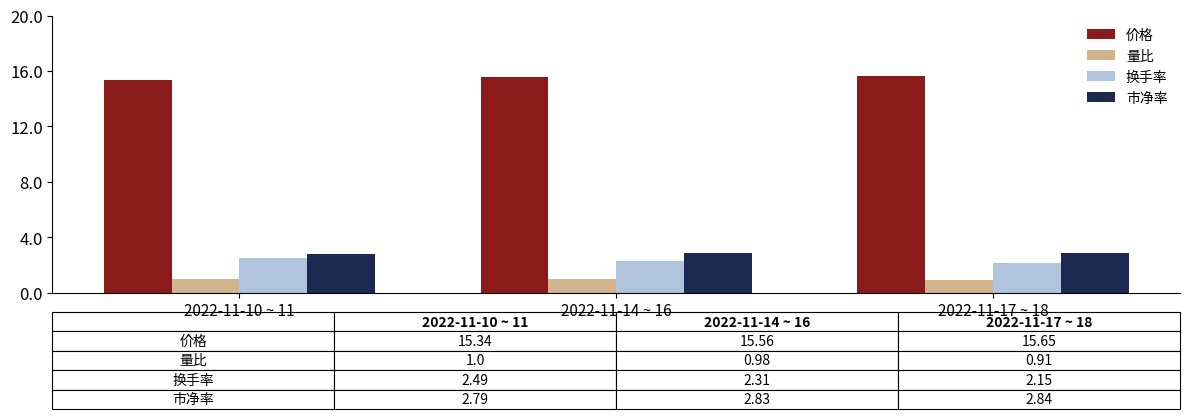

Which series has the largest total across all categories?

价格